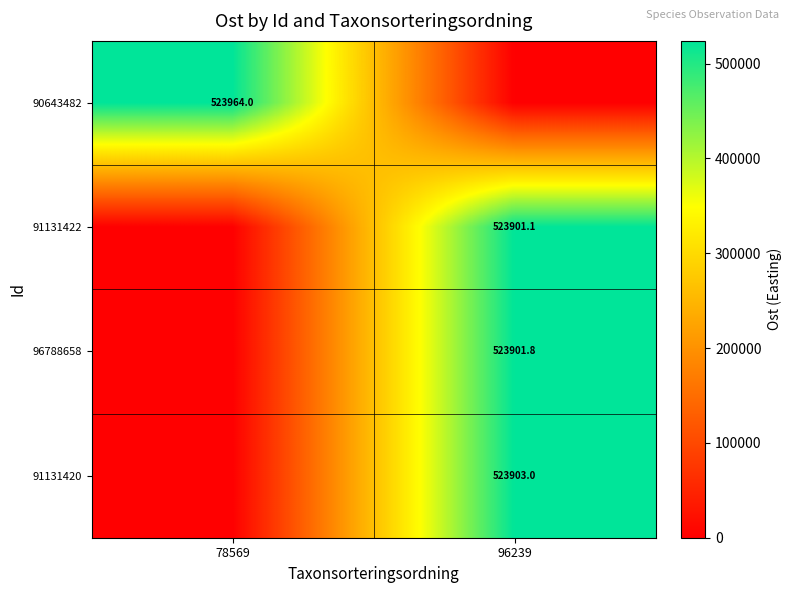

True or false: 91131422 has a value of 523901.1 at 96239.

True